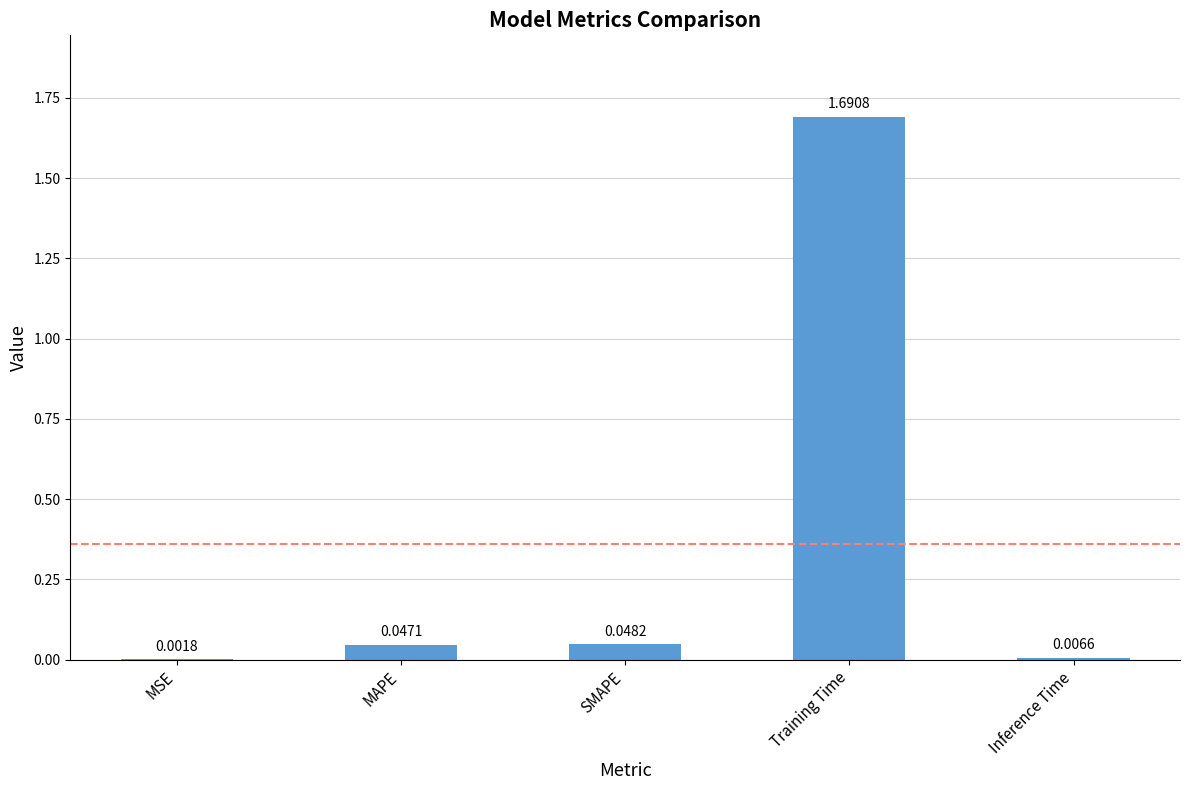

Between Training Time and MAPE, which is larger?

Training Time